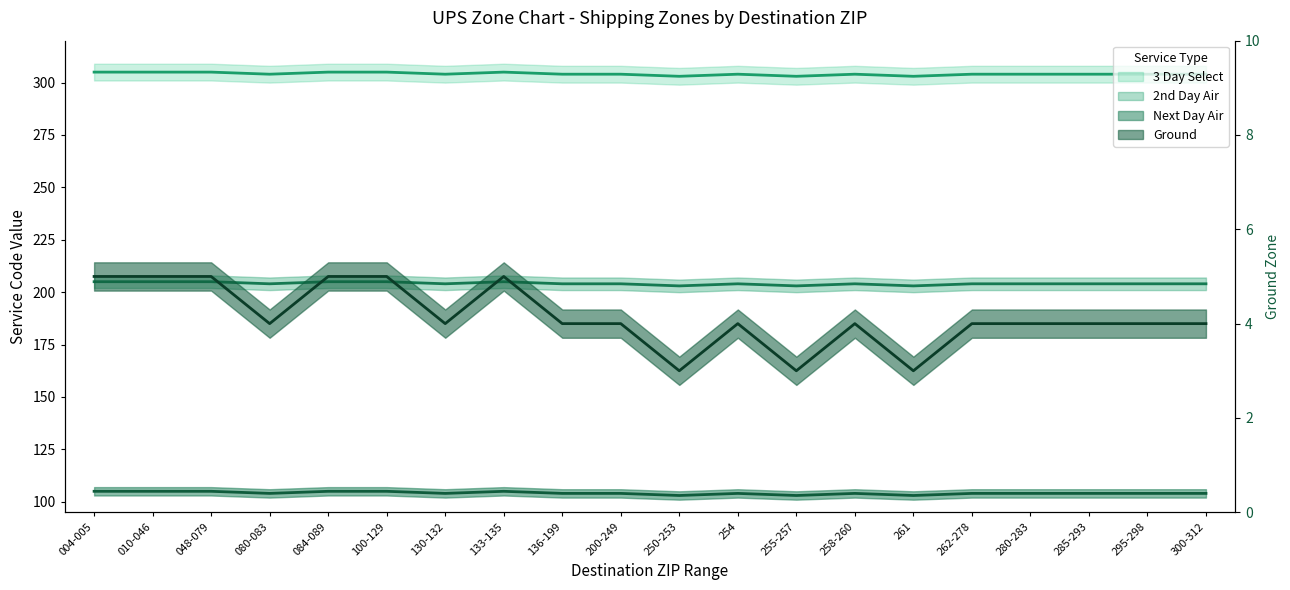

At which label does 3 Day Select first exceed 204?

004-005